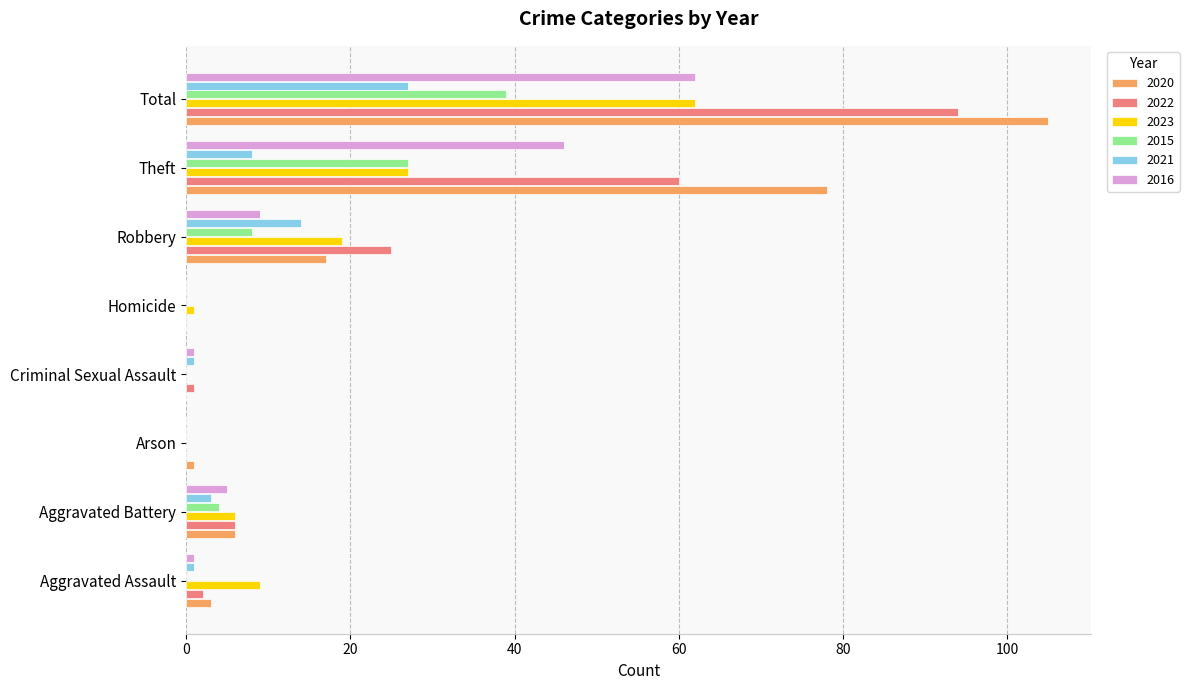

Between Arson and Theft, which series saw the biggest shift?

2020